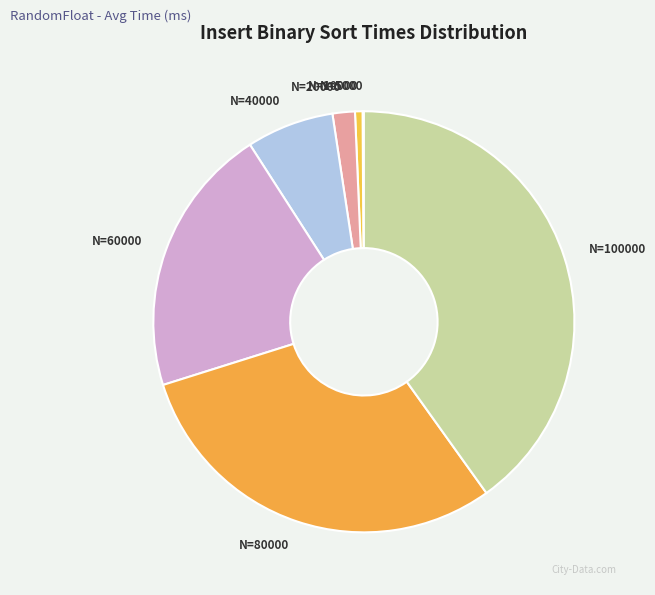

Is the sum of N=40000 and N=60000 greater than half?

No